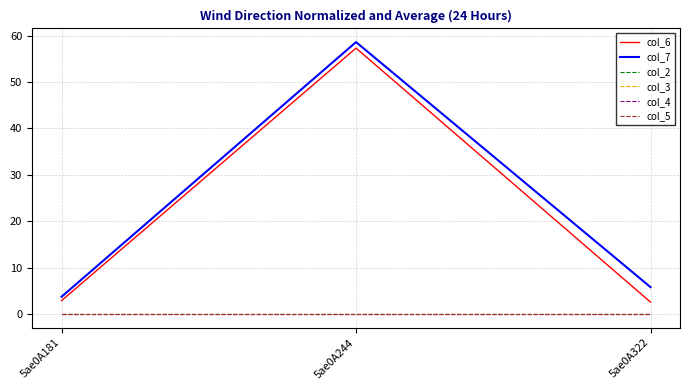

Which has a higher value, 5ae0A181 or 5ae0A244?

5ae0A244